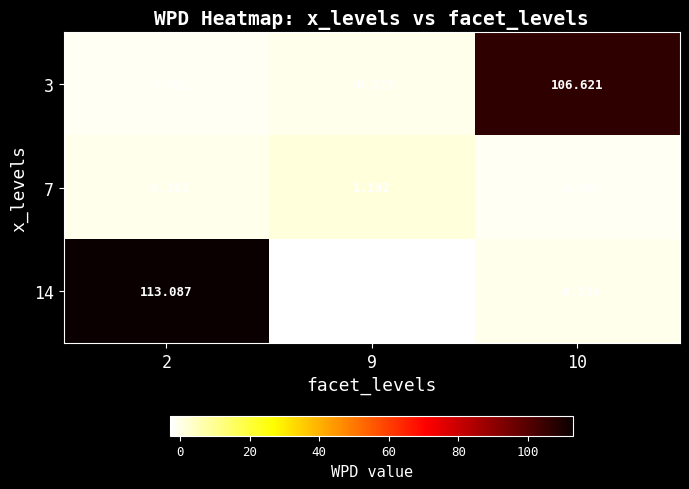

Is the value of 14 at 2 greater than the value of 3 at 9?

Yes